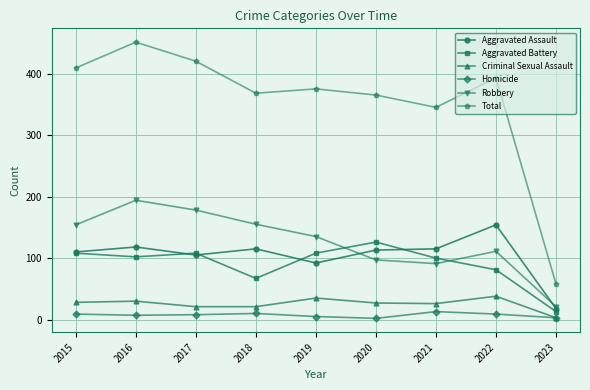

At which category is the sum across all series the highest?

2016